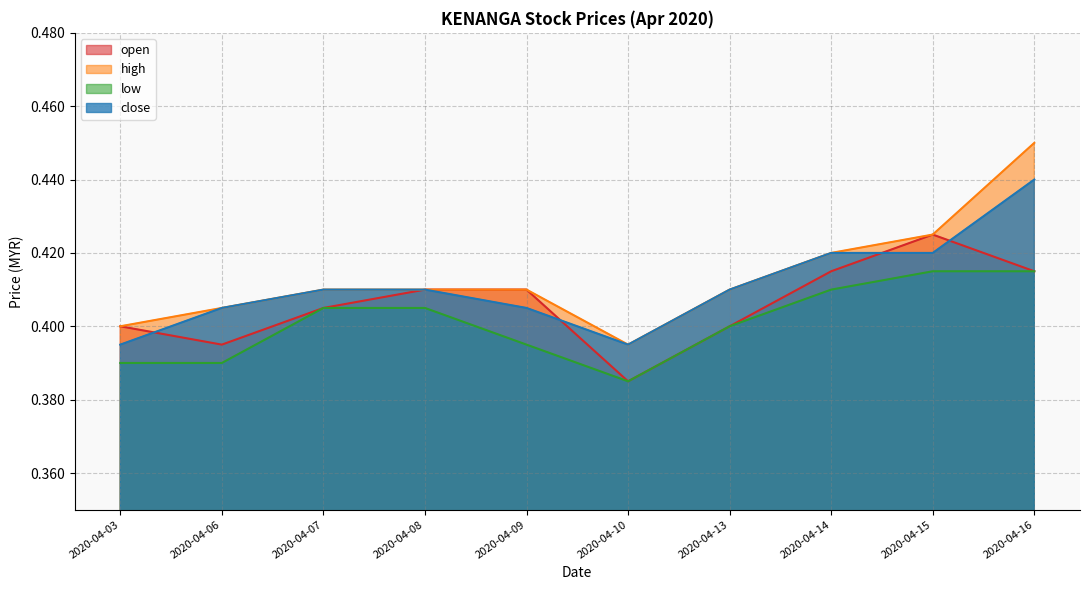

Rank the series by their maximum value, from lowest to highest.

low, open, close, high